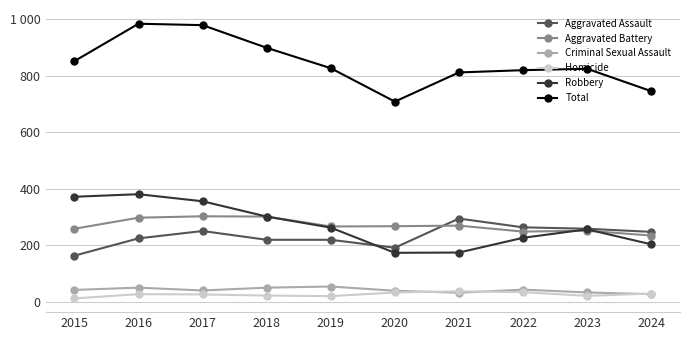

True or false: Aggravated Battery and Homicide cross at least once.

False